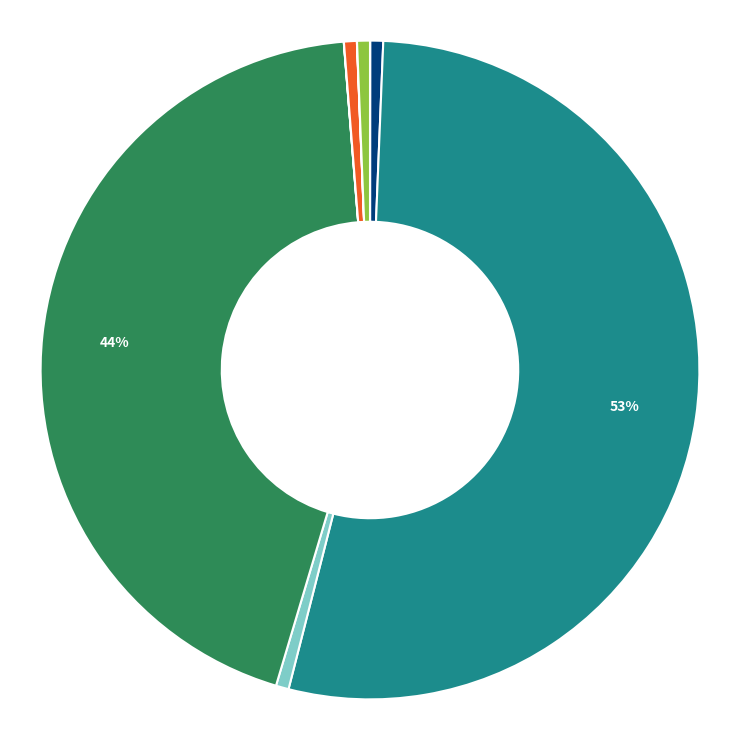

Is there a majority slice in this chart?

Yes